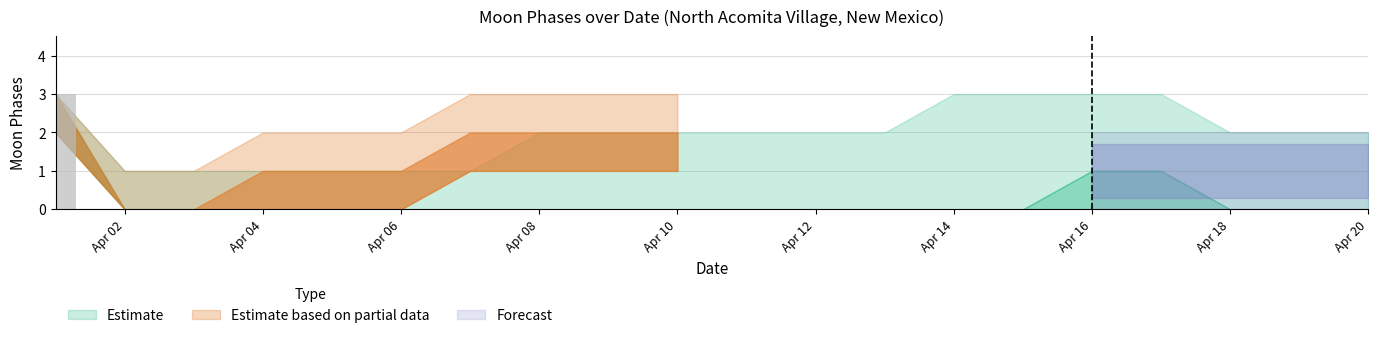

What is the greatest value displayed?

3